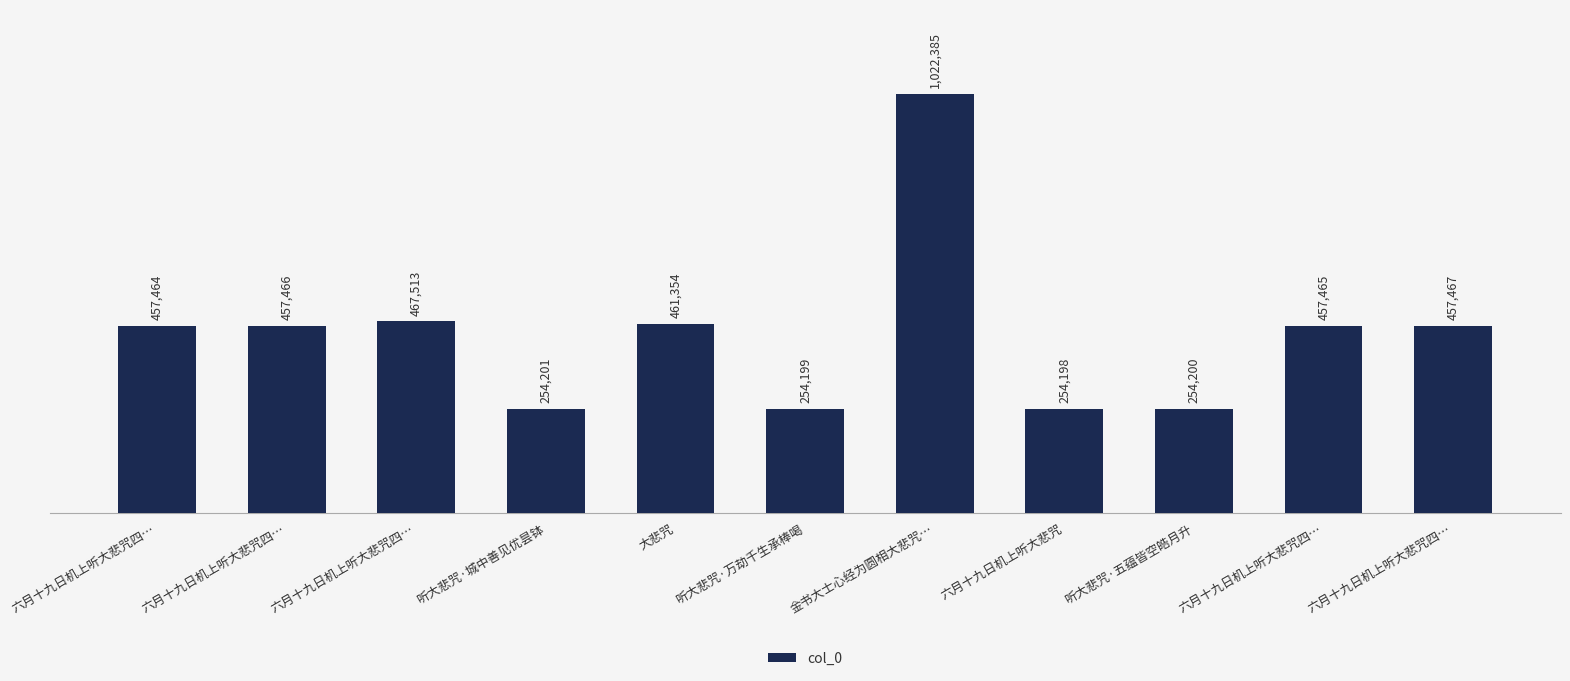

Which has a higher value, 六月十九日机上听大悲咒四… or 听大悲咒·万劫千生承棒喝?

六月十九日机上听大悲咒四…